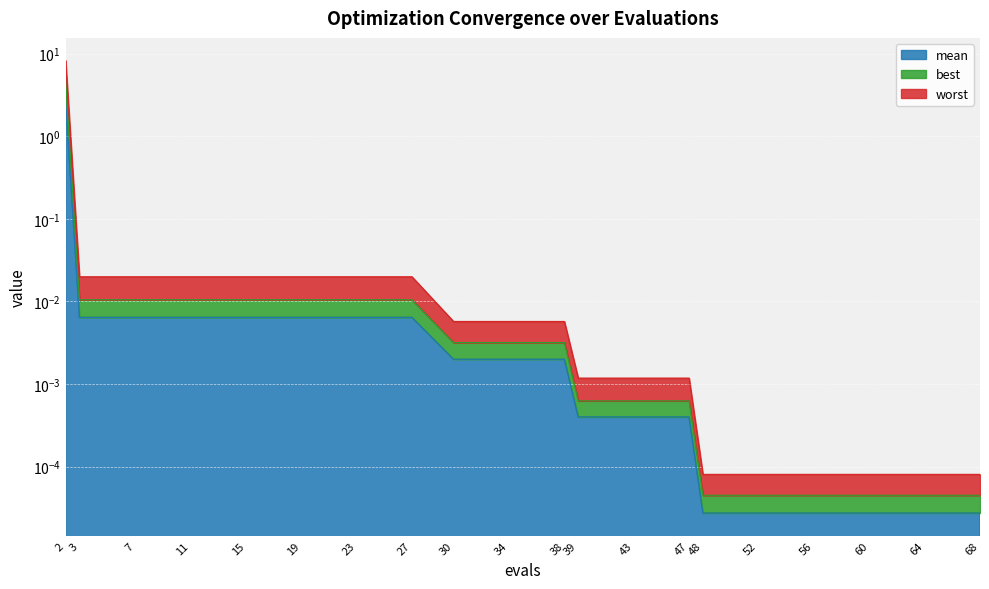

At which category is the sum across all series the highest?

2